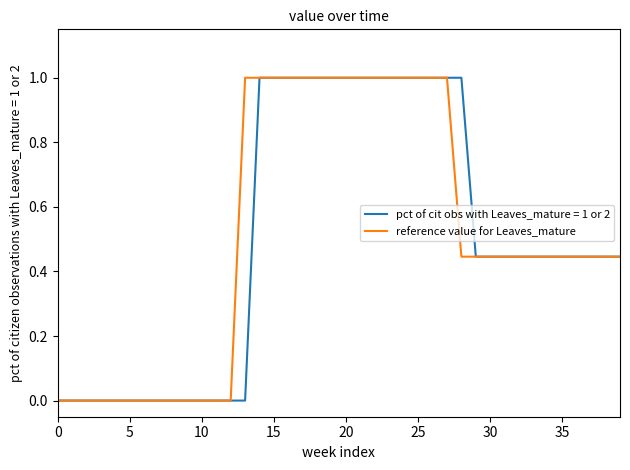

What is the maximum value shown in the chart?

1.0